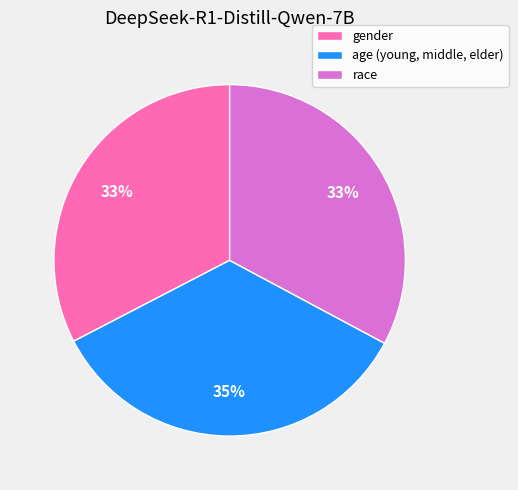

Between race and age (young, middle, elder), which is larger?

age (young, middle, elder)